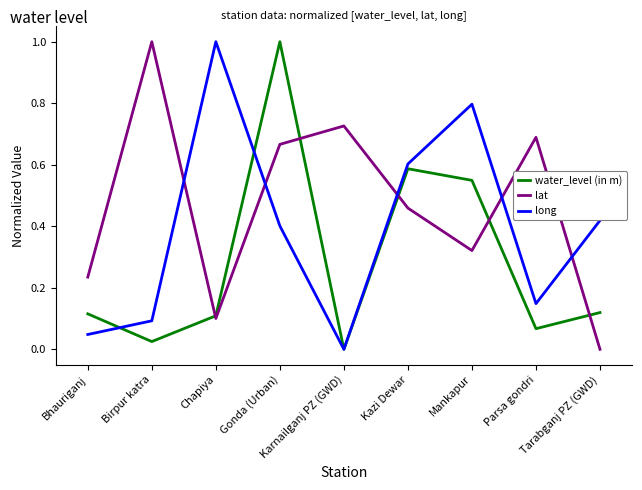

How many values in water_level (in m) are above zero?

8